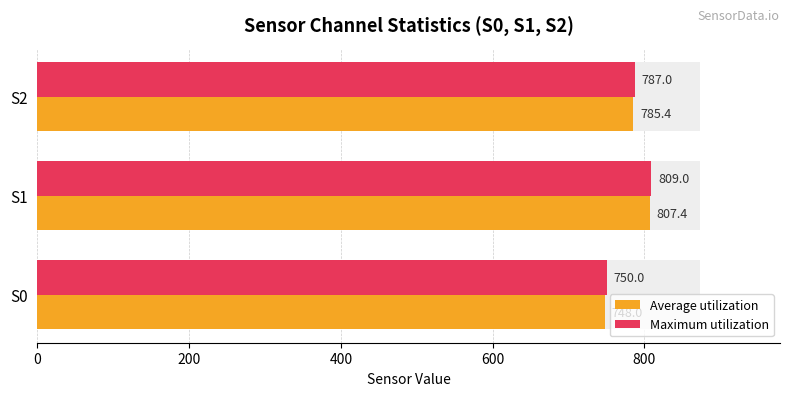

At S1, list the series in order from largest to smallest.

Maximum utilization, Average utilization